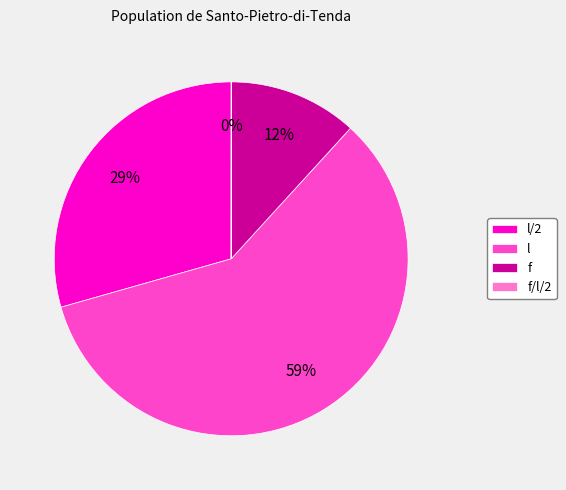

To the nearest percent, what is the average slice percentage?

25%